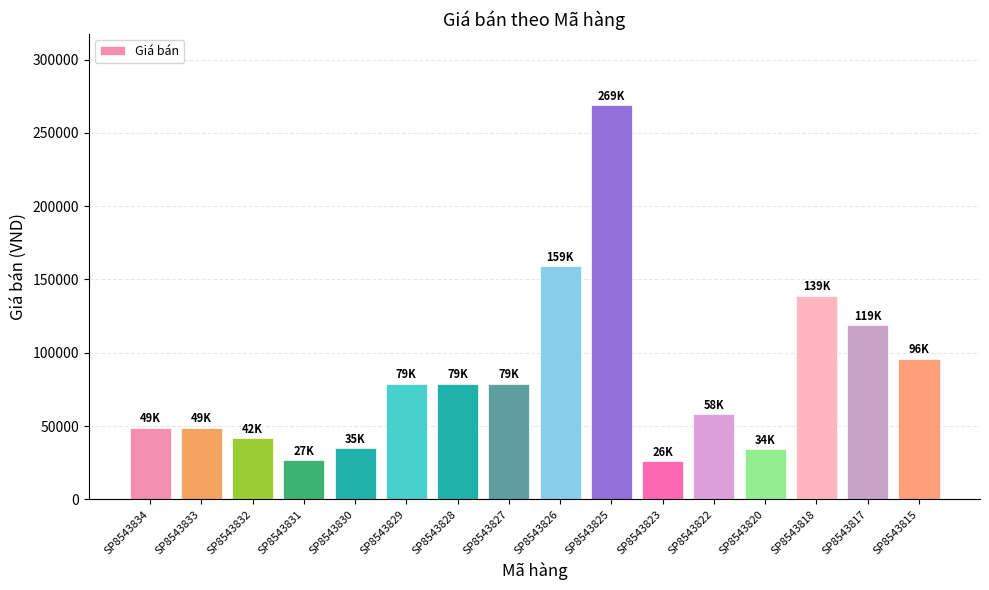

What is the average value?

83688